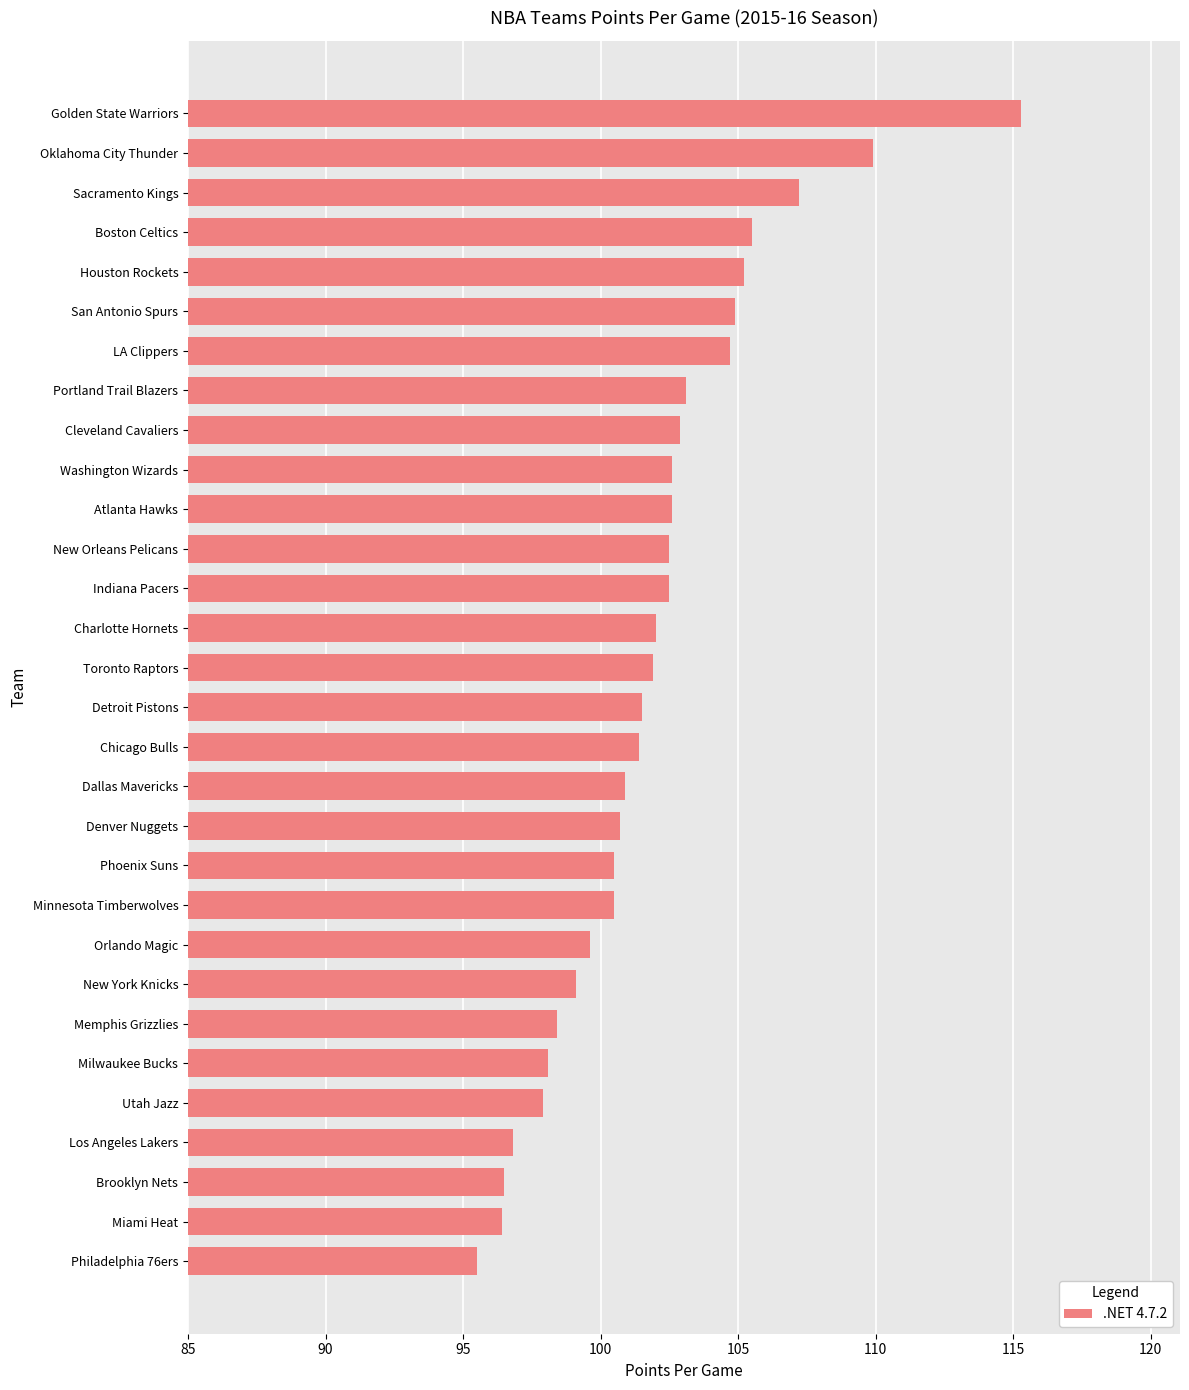

How many data points does each series have?

30